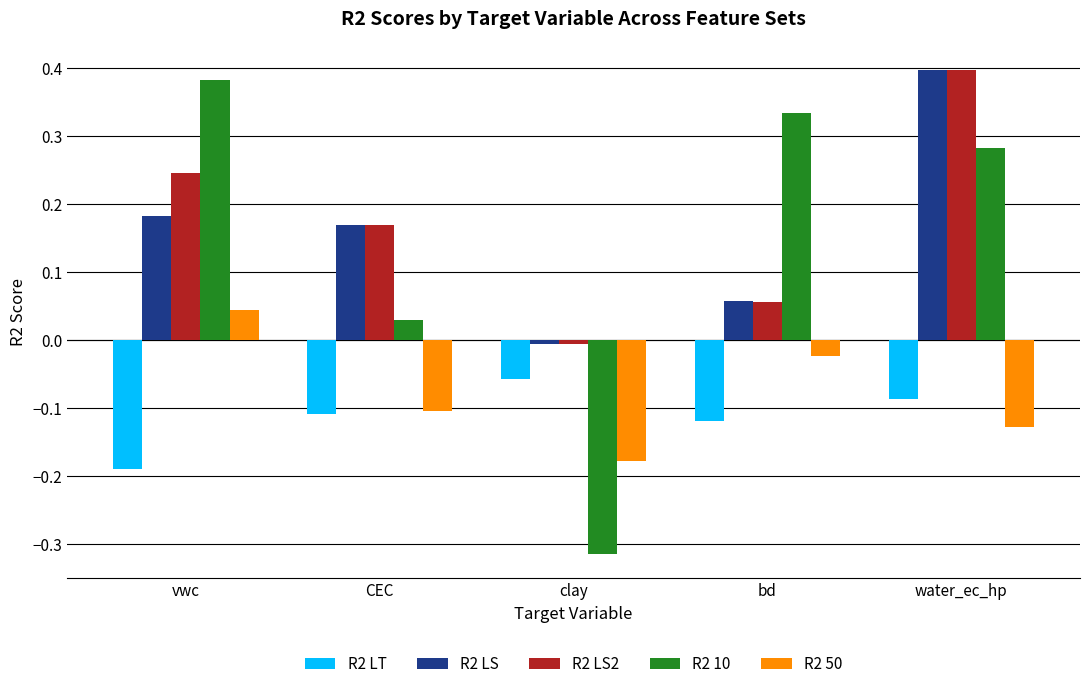

Between vwc and CEC, which series saw the biggest shift?

R2 10